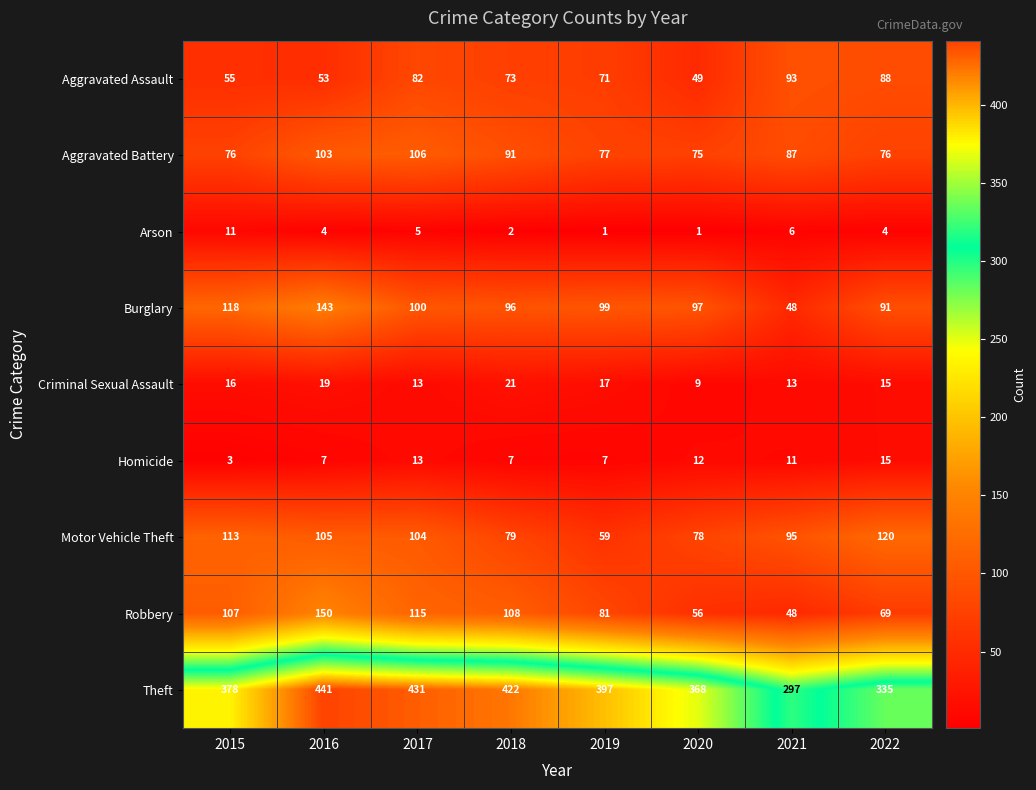

Rank the series by their maximum value, from highest to lowest.

Theft, Robbery, Burglary, Motor Vehicle Theft, Aggravated Battery, Aggravated Assault, Criminal Sexual Assault, Homicide, Arson